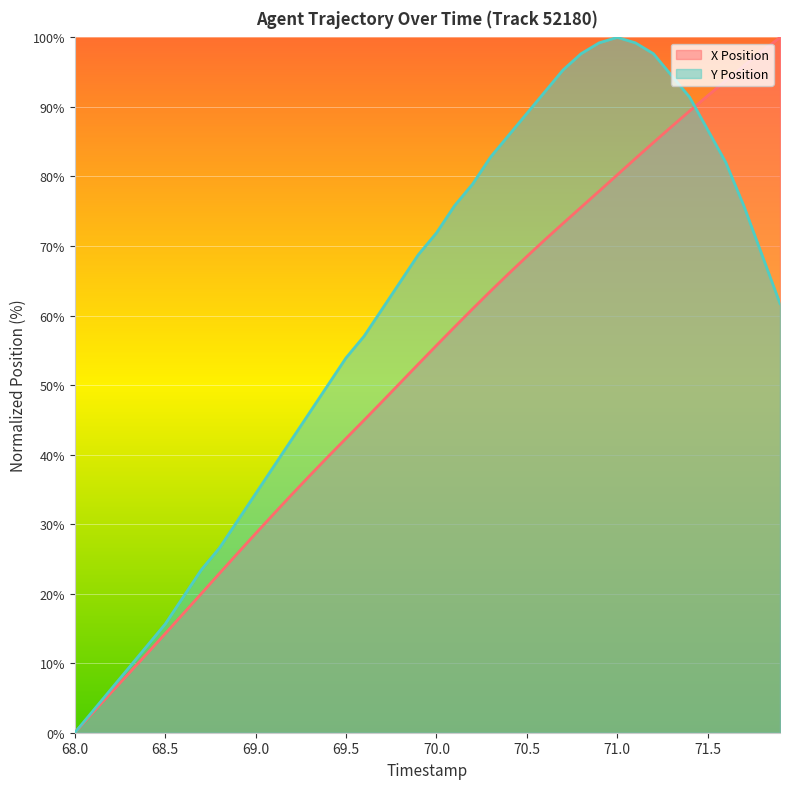

How many lines are shown in the chart?

2